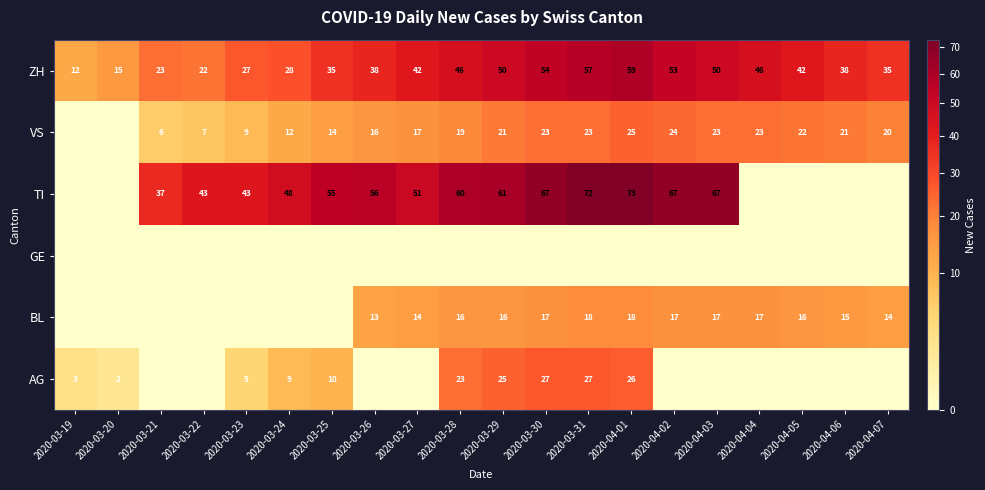

What is the difference between the maximum and minimum values in the ZH series?

47